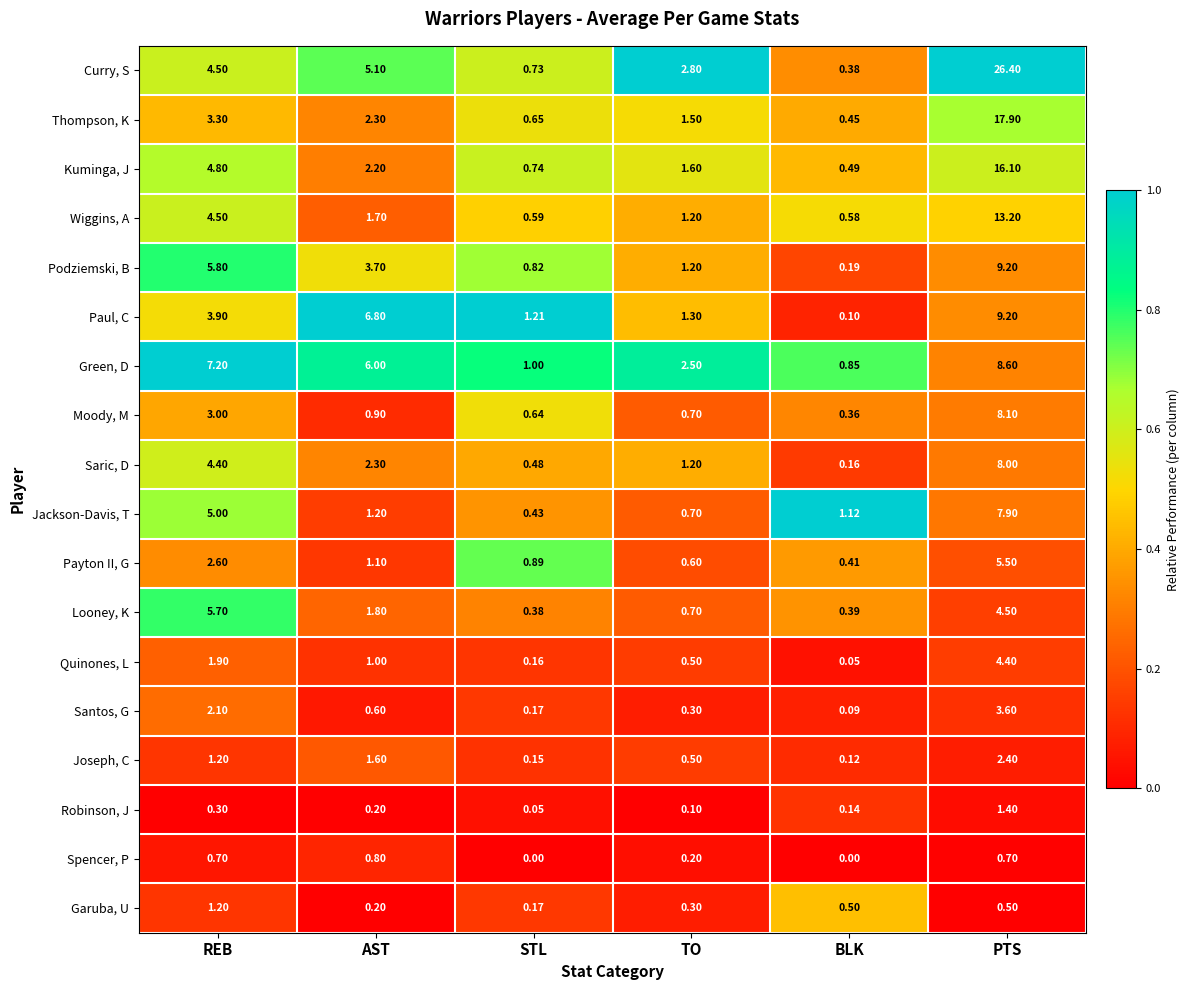

List the labels in order of Moody, M value, smallest first.

BLK, STL, TO, AST, REB, PTS